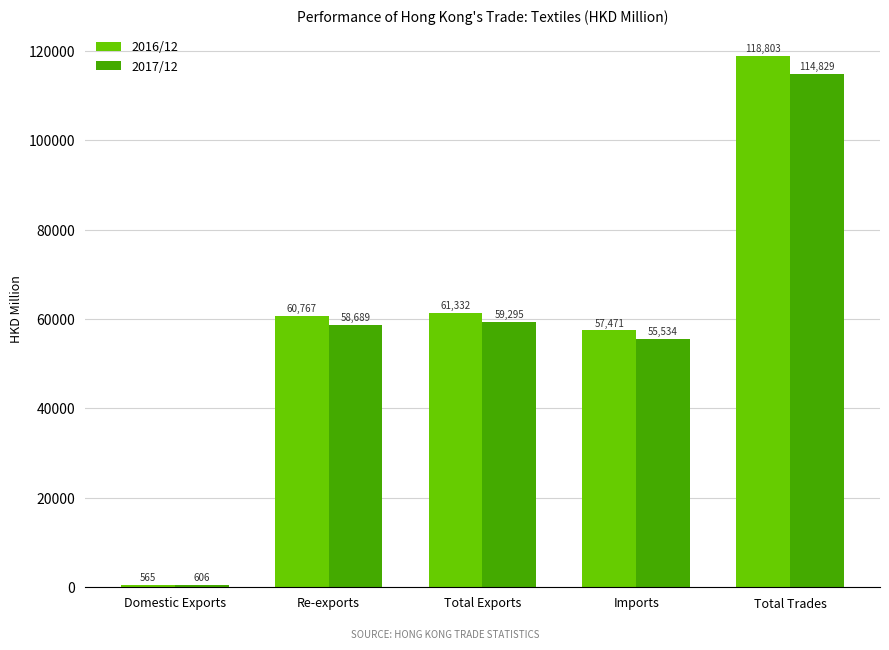

The 2016/12 series shows 45205.3 at Total Trades. True or false?

False